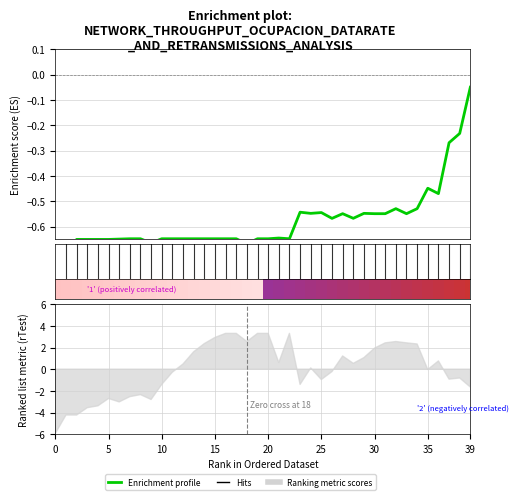

At which category does the data reach its first local peak?

21